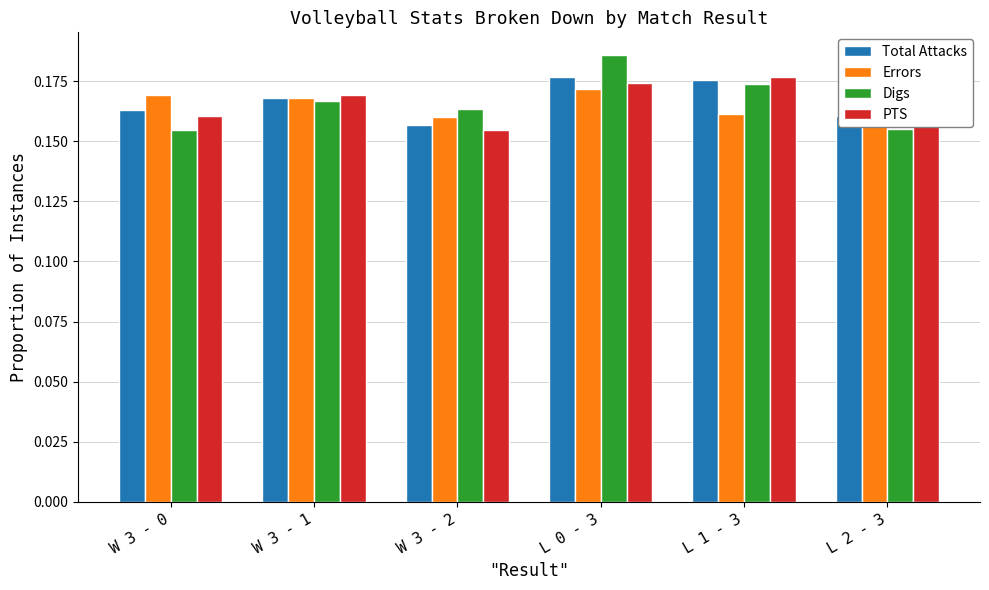

Is the value of PTS at W 3 - 1 greater than the value of Total Attacks at L 0 - 3?

No